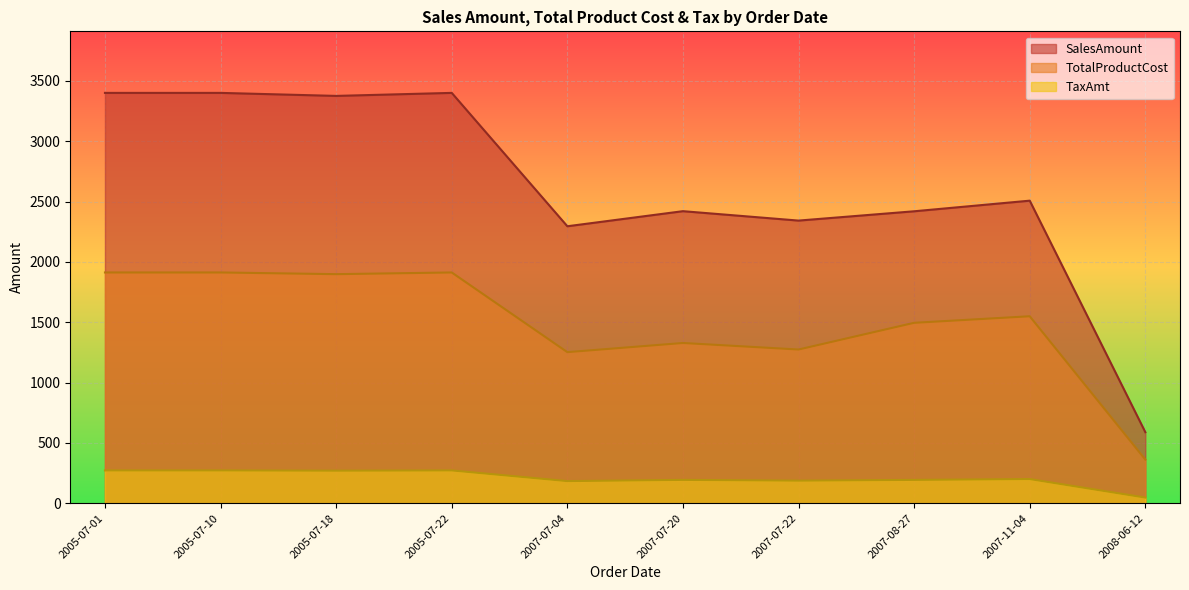

True or false: SalesAmount has a value of 4139.9 at 2007-08-27.

False